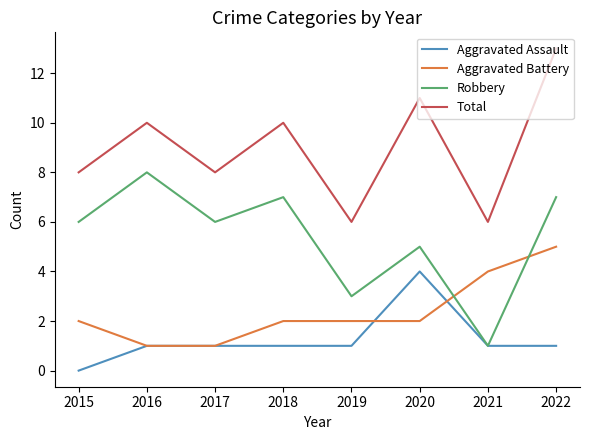

List the series in order of their peak value, lowest first.

Aggravated Assault, Aggravated Battery, Robbery, Total